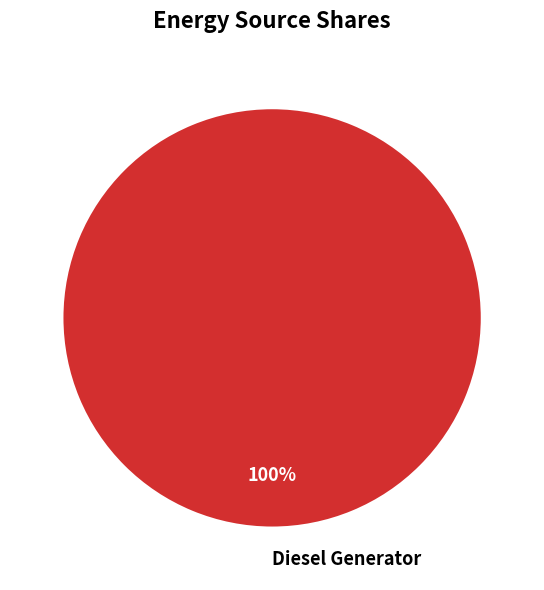

Is there a majority slice in this chart?

Yes